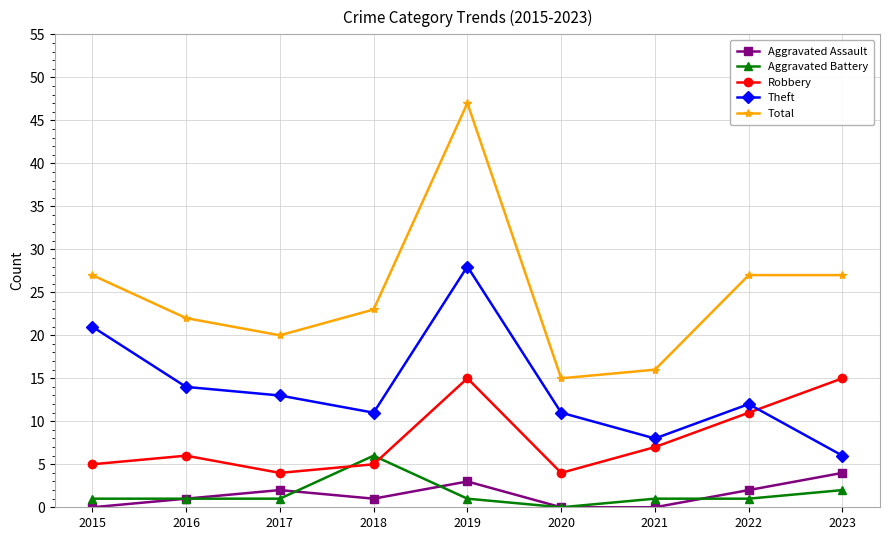

What is the value of the Aggravated Assault point at the 9th from the left?

4